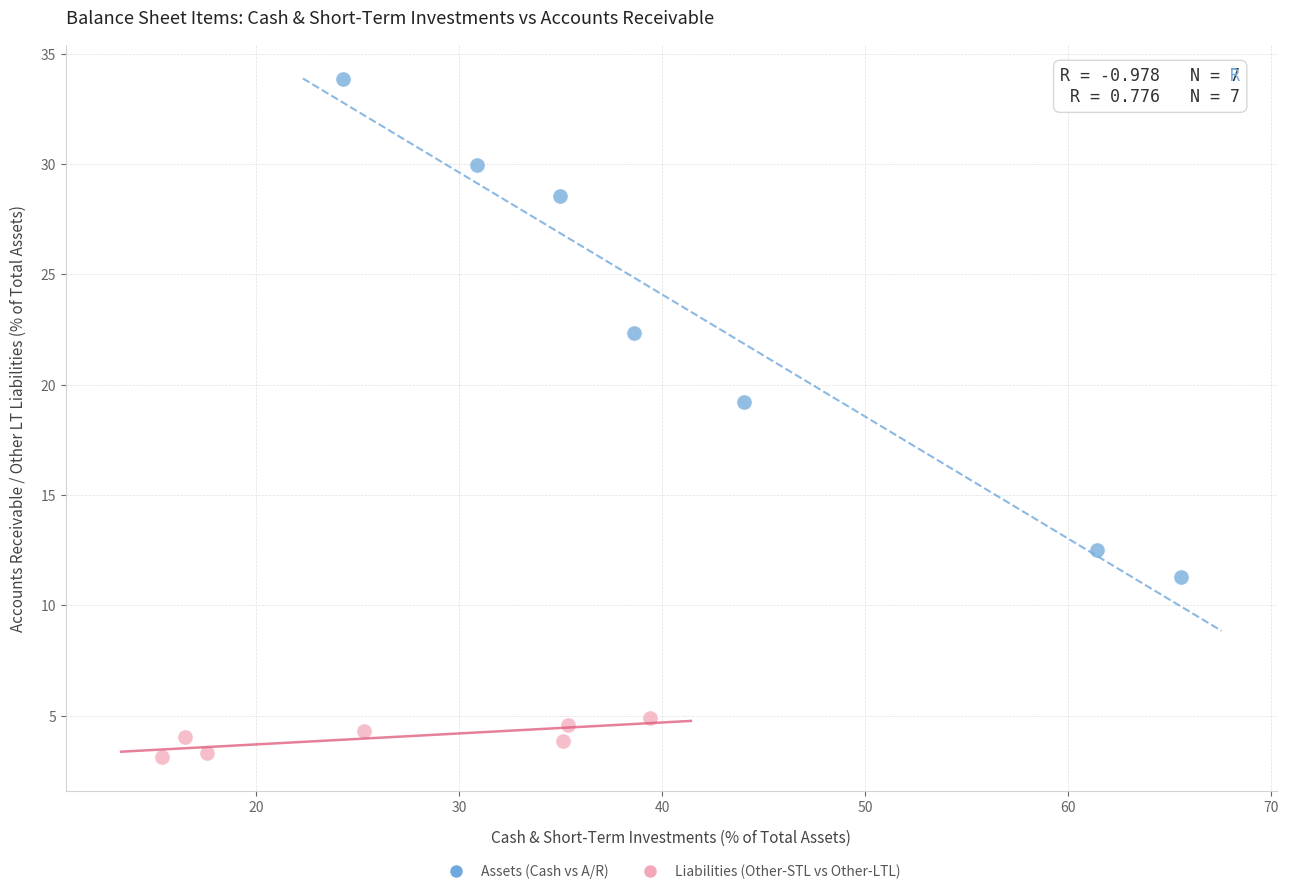

Which series reaches the minimum Y coordinate?

Liabilities (Other-STL vs Other-LTL)